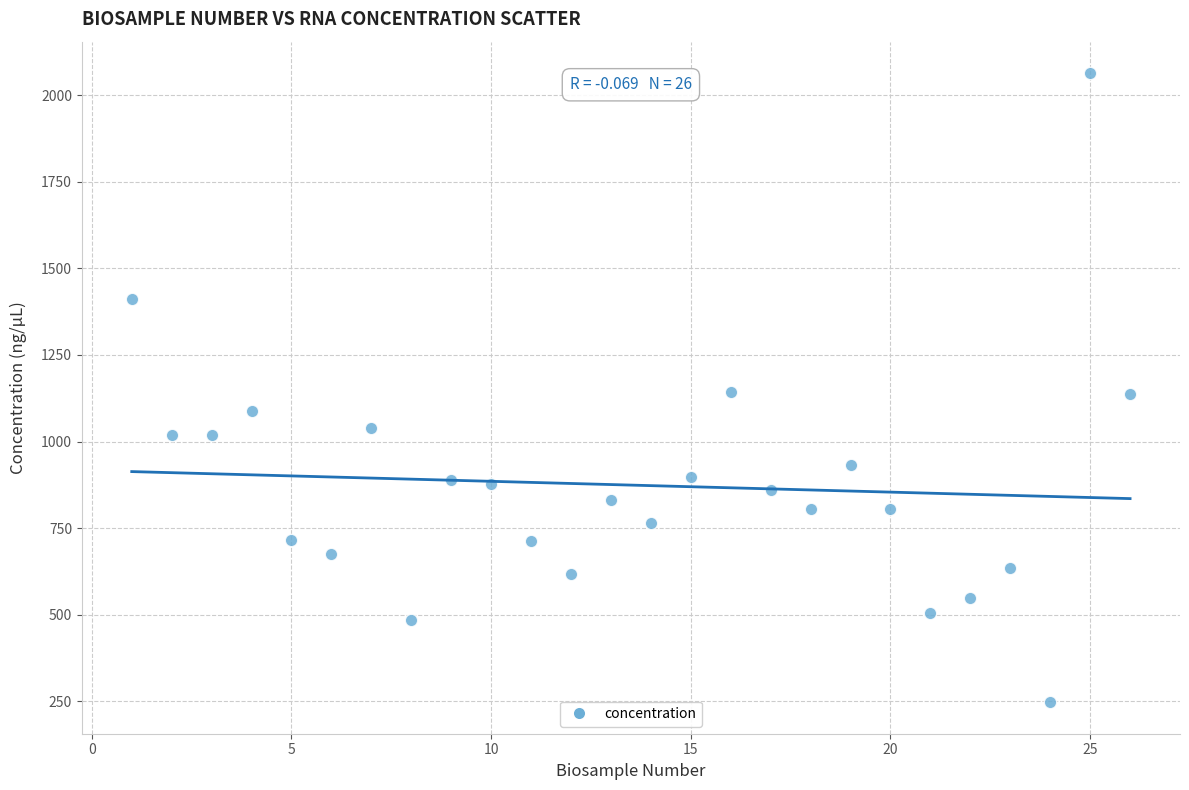

What is the range of Y values (max minus min)?

1816.0